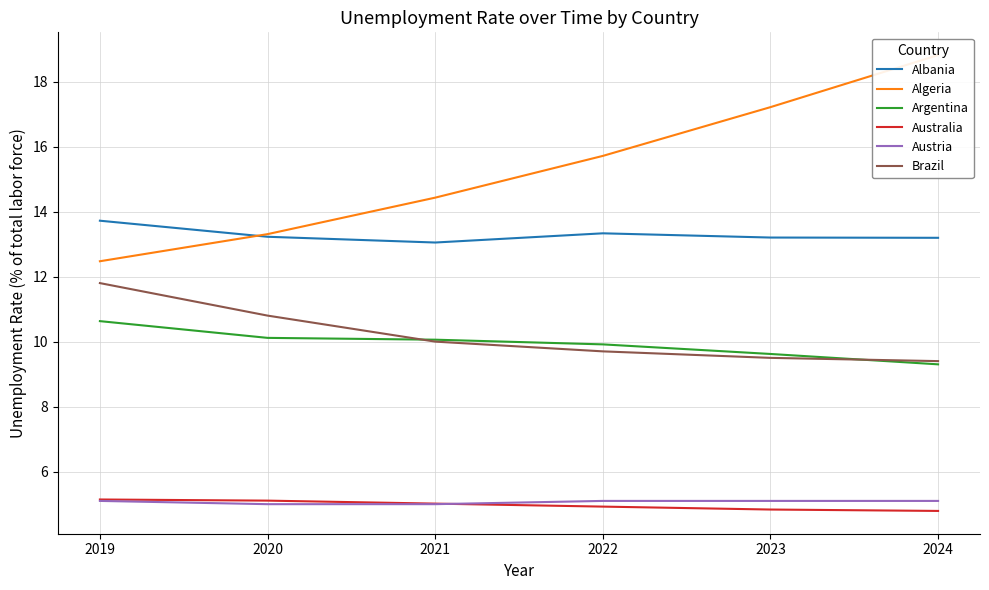

What is the highest value of the Albania series?

13.7